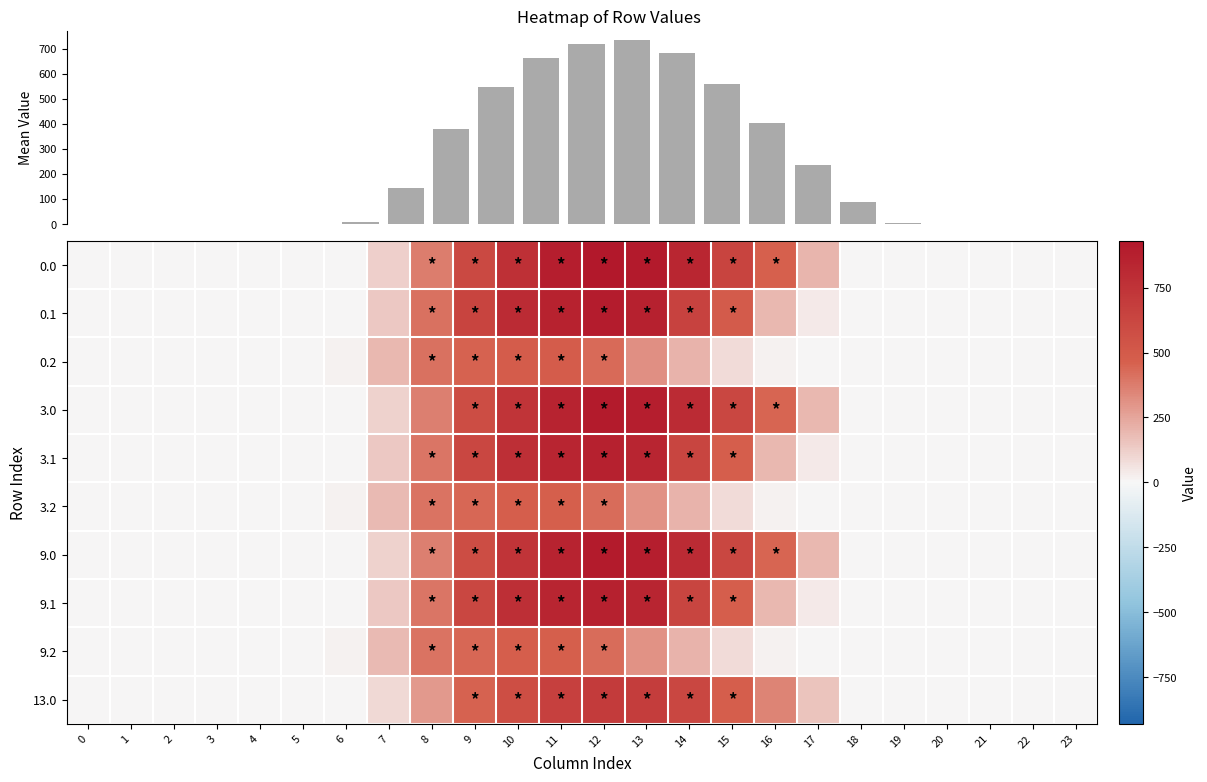

At which category is the sum across all series the highest?

12